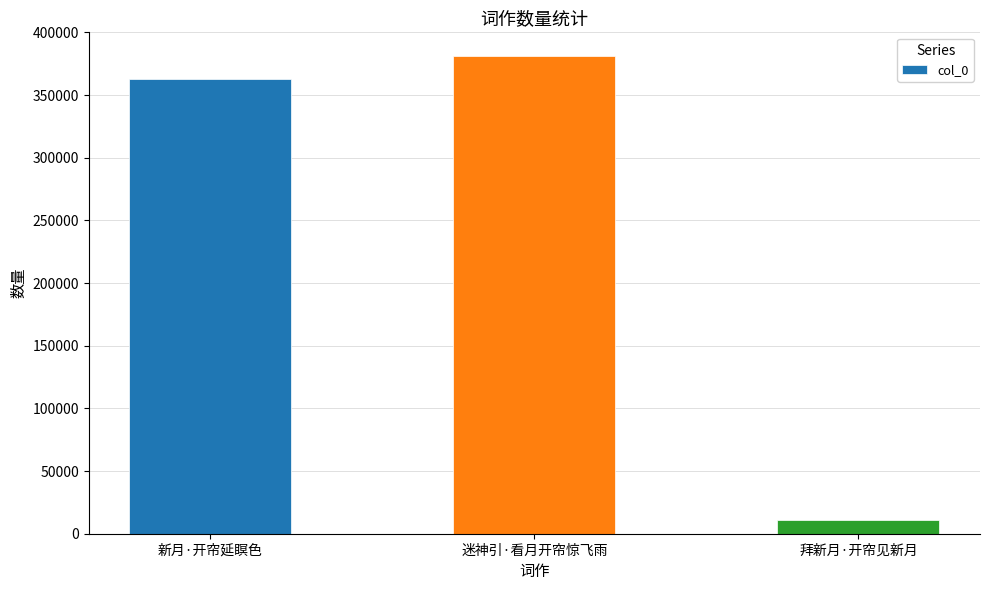

What is the sum of the values at 拜新月·开帘见新月 and 迷神引·看月开帘惊飞雨?

391666